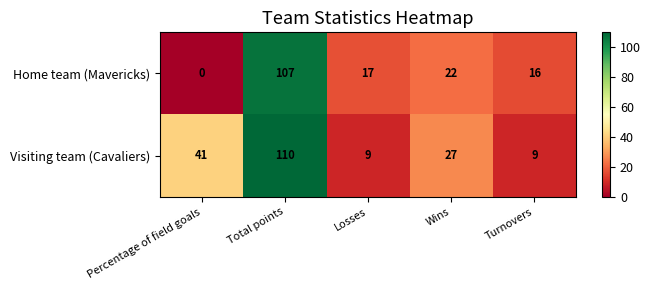

Reading left to right, transcribe all the data shown in this chart.

Home team (Mavericks): 0	107	17	22	16
Visiting team (Cavaliers): 41	110	9	27	9